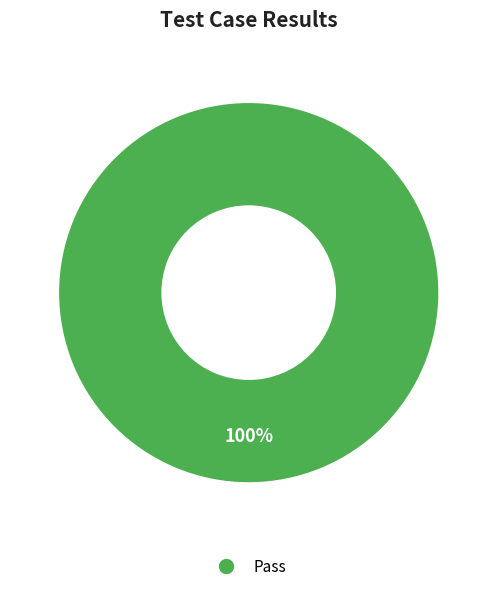

Is there a majority slice in this chart?

Yes